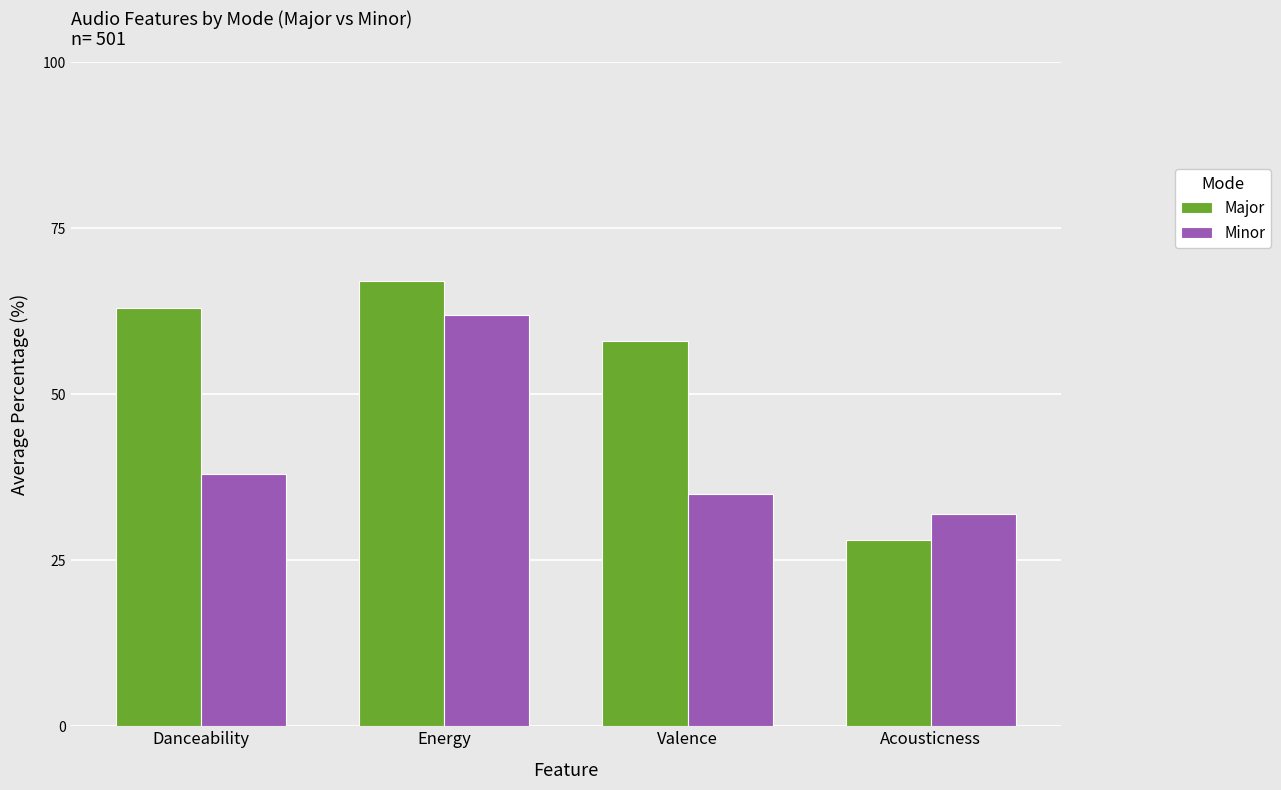

What value does the Major series have at Acousticness, to the nearest 5?

30